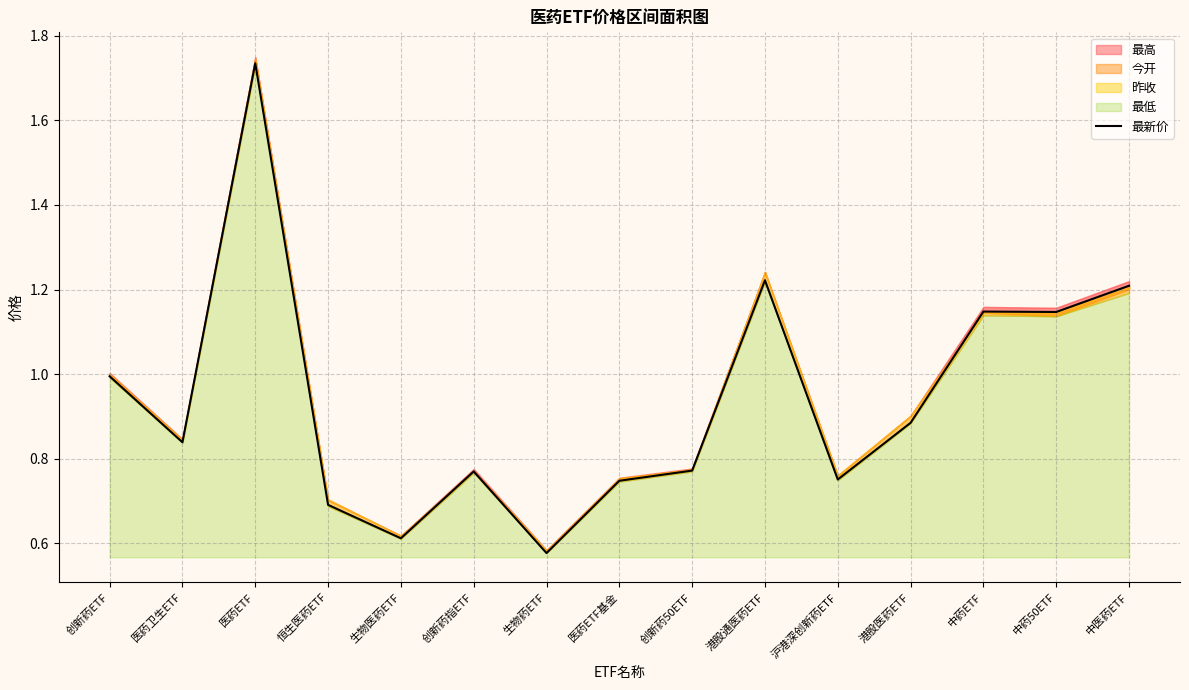

Reading right to left, list all the values displayed in this chart.

中医药ETF=1.2	中药50ETF=1.1	中药ETF=1.1	港股医药ETF=0.9	沪港深创新药ETF=0.8	港股通医药ETF=1.2	创新药50ETF=0.8	医药ETF基金=0.7	生物药ETF=0.6	创新药指ETF=0.8	生物医药ETF=0.6	恒生医药ETF=0.7	医药ETF=1.7	医药卫生ETF=0.8	创新药ETF=1.0